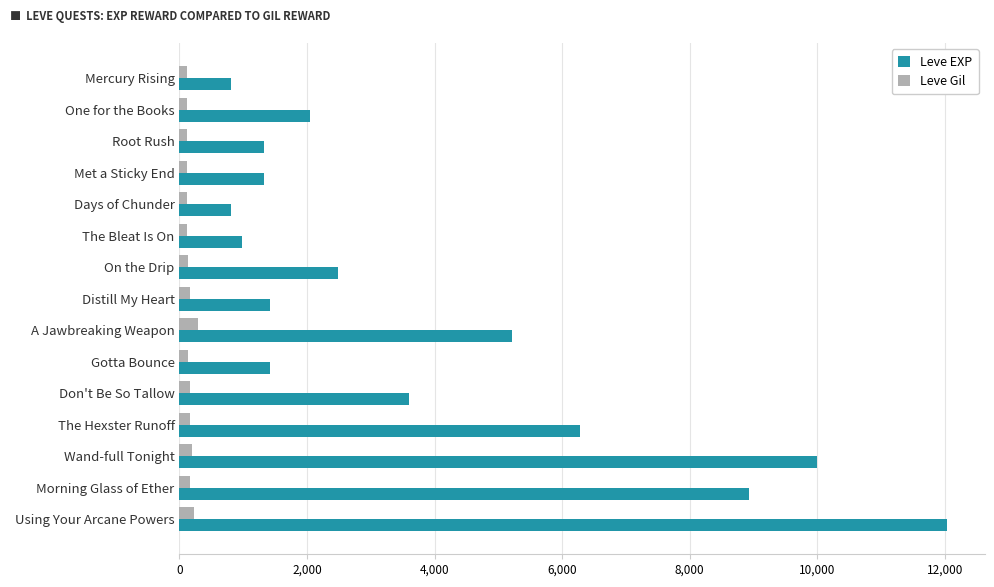

The Leve EXP series shows 509 at On the Drip. True or false?

False